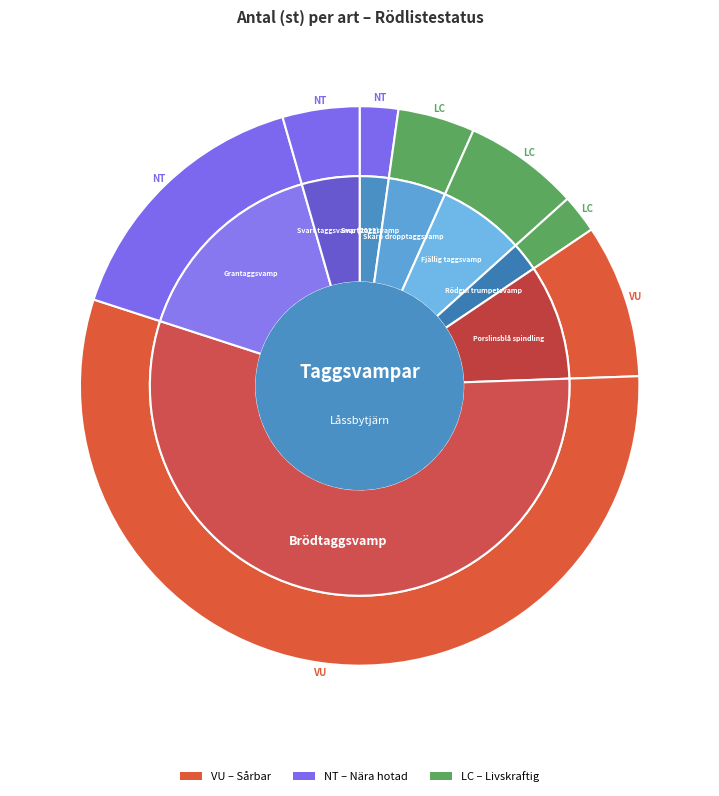

Which slice is the largest?

Brödtaggsvamp